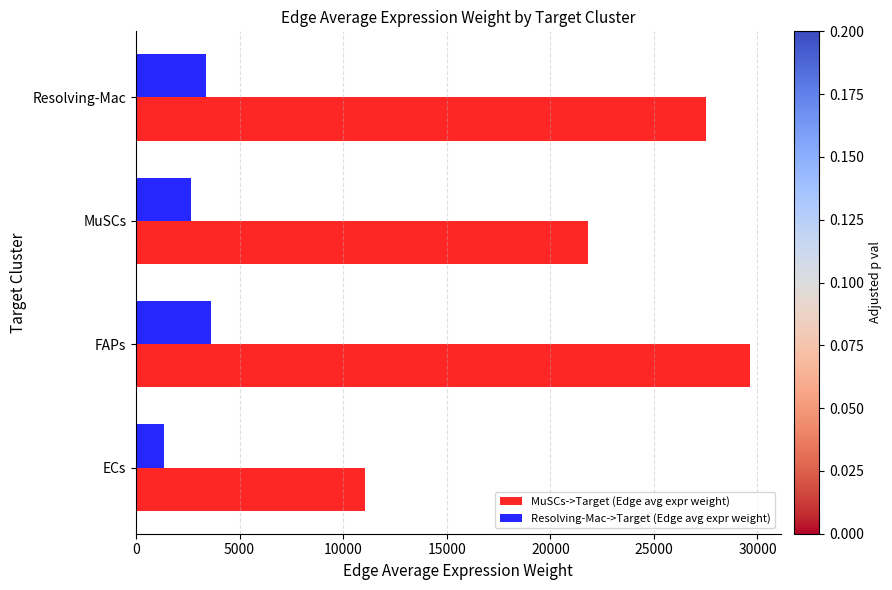

Is the value of MuSCs->Target (Edge avg expr weight) at Resolving-Mac greater than the value of Resolving-Mac->Target (Edge avg expr weight) at FAPs?

Yes